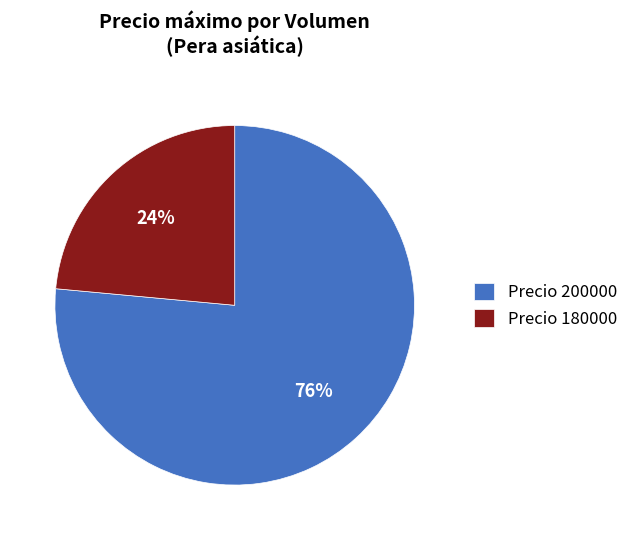

True or false: Precio 200000 accounts for 70% of the total.

False